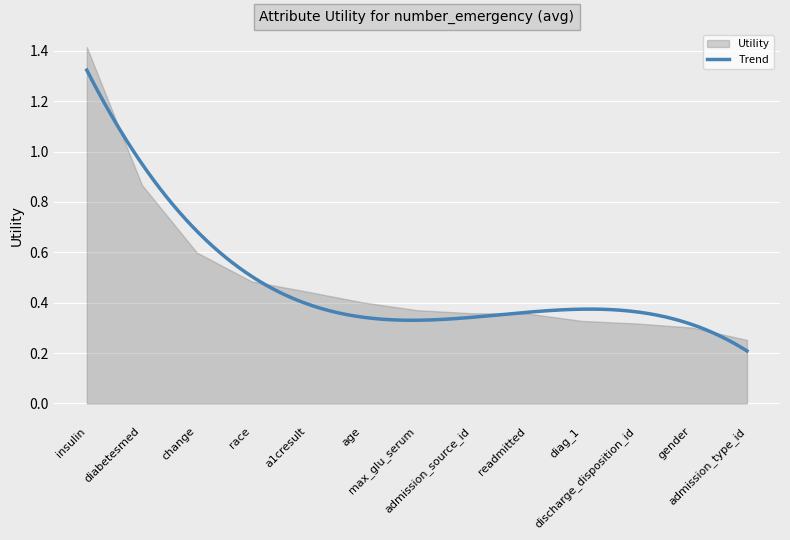

What is the label of the 1st point from the right?

admission_type_id